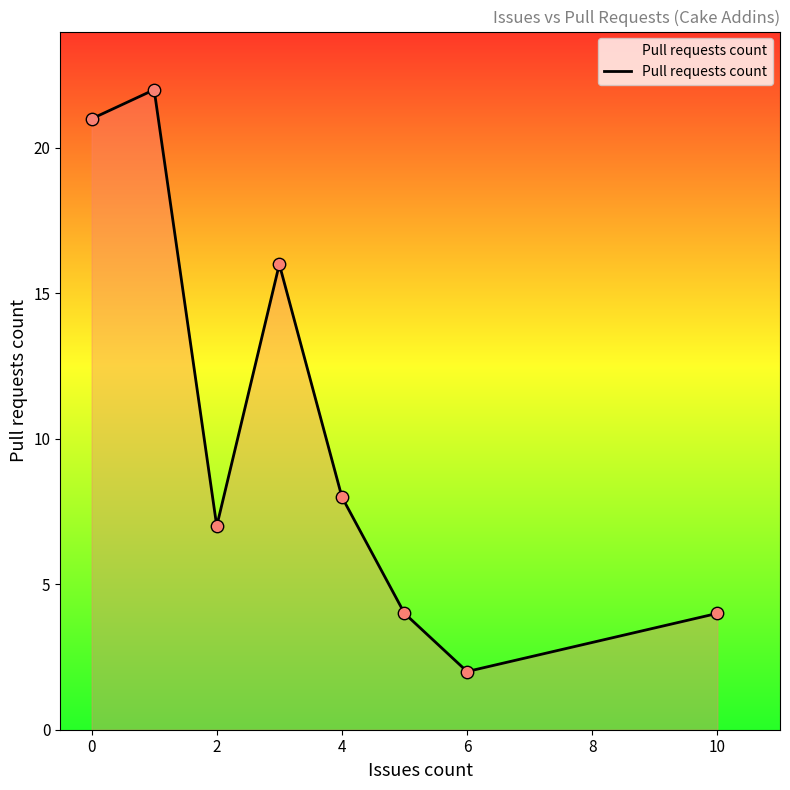

What is the maximum value shown in the chart?

22